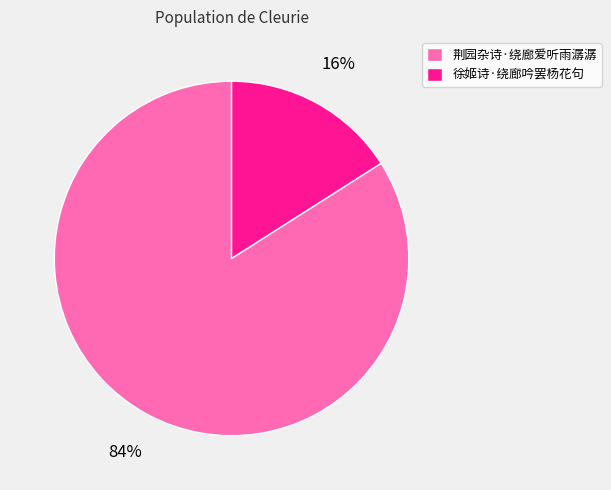

The 徐姬诗·绕廊吟罢杨花句 slice represents 16% of the pie. True or false?

True